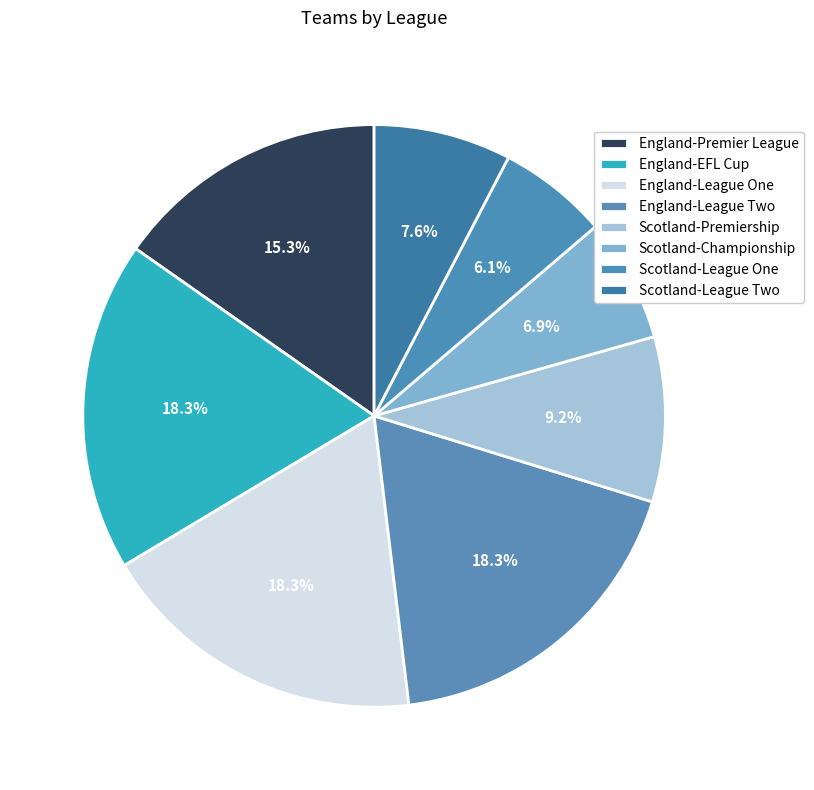

What percentage is the England-League Two slice, to the nearest percent?

18%